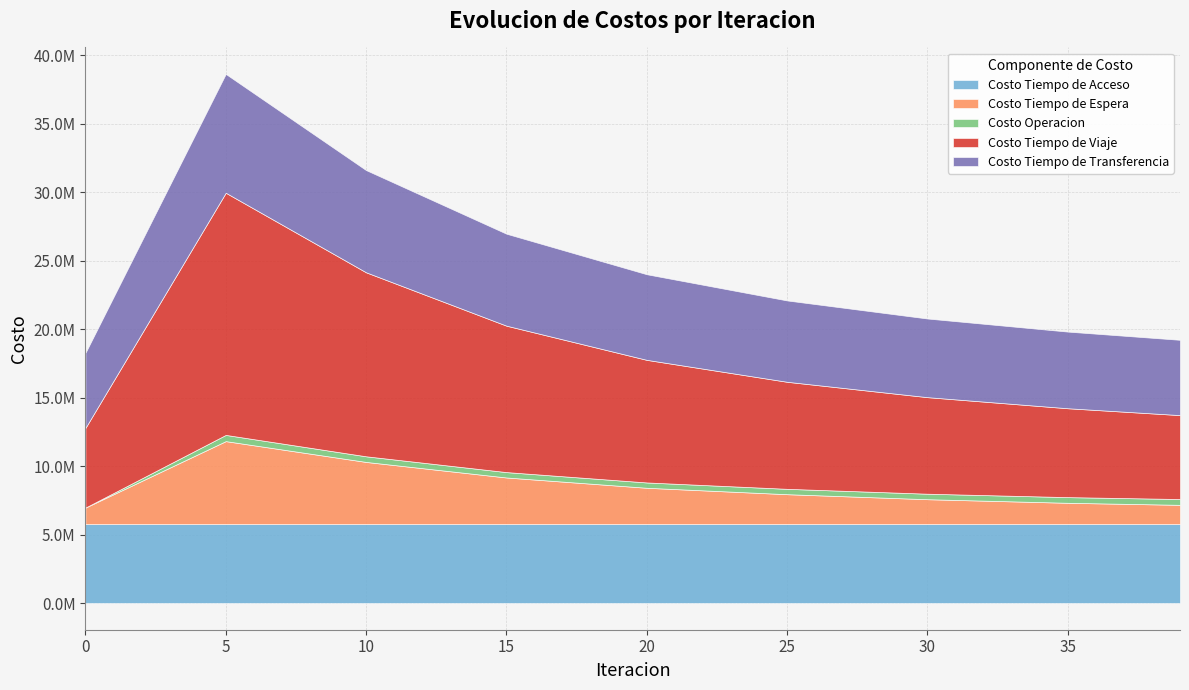

Does the chart have visible grid lines?

Yes